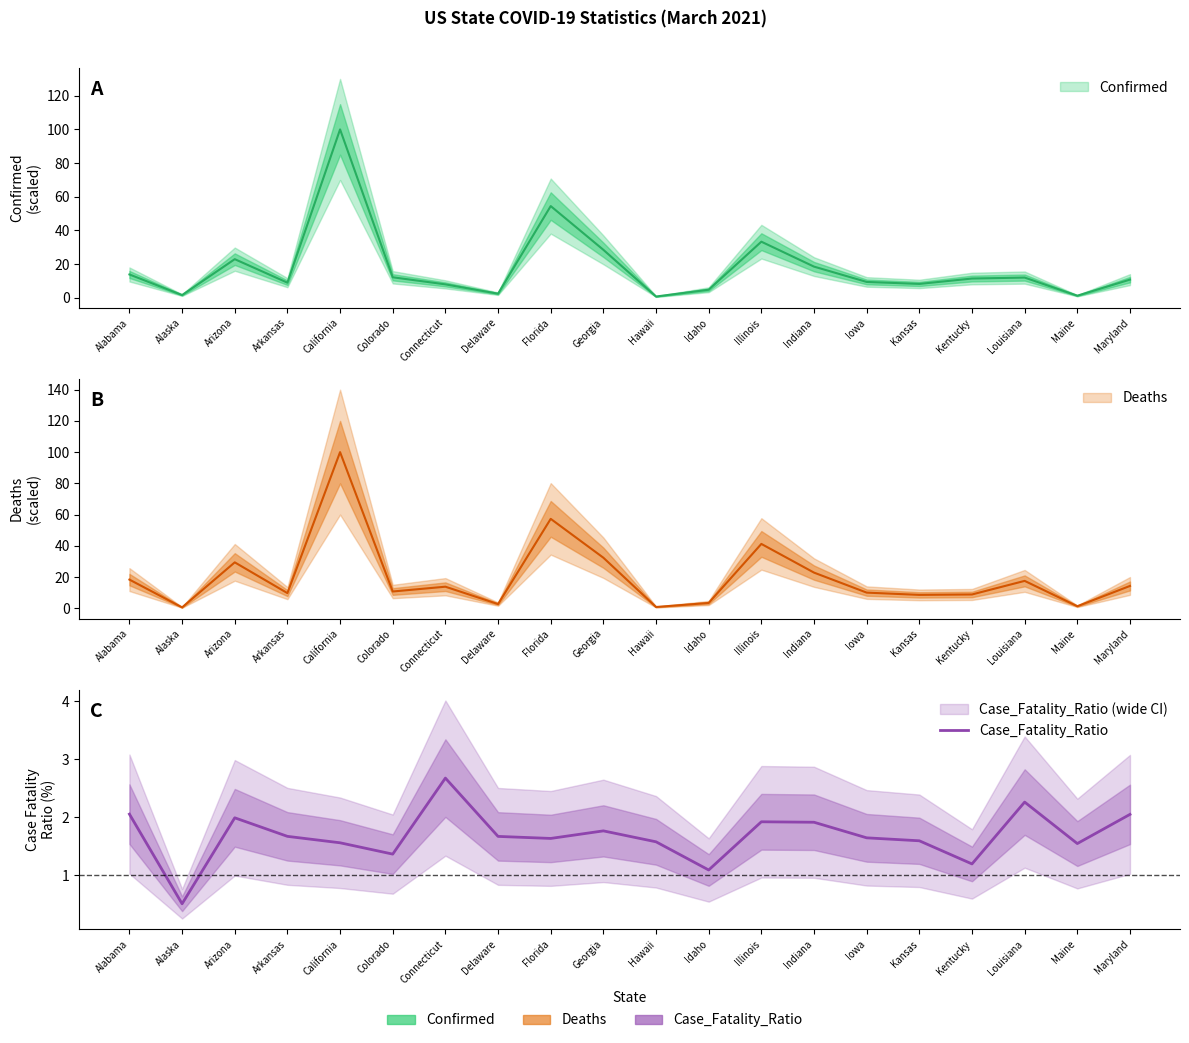

What is the value of the 13th point from the left?

1.9